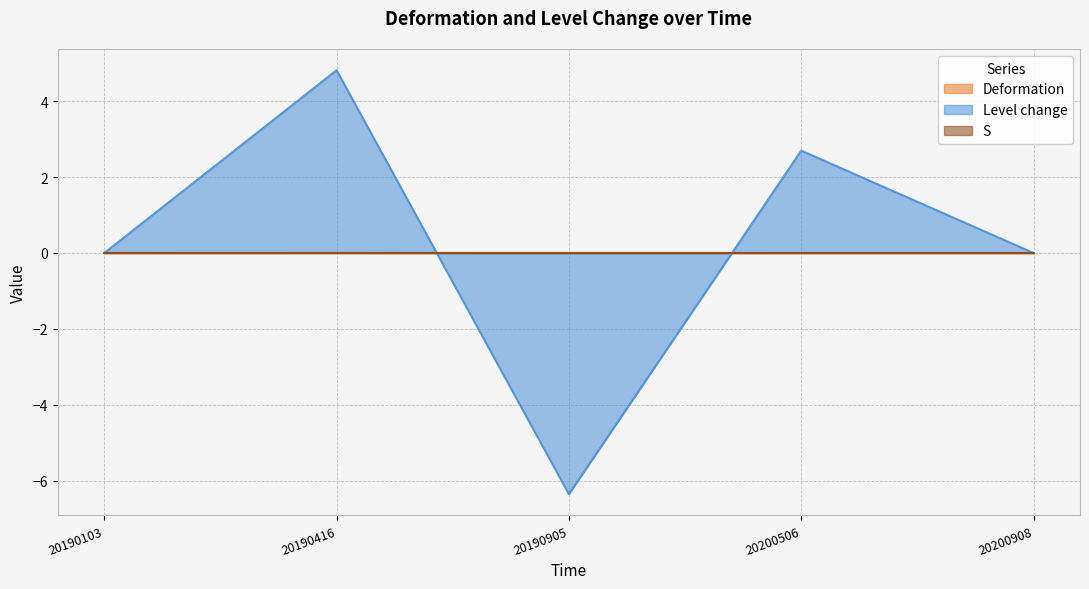

Rank the series at 20200506 from lowest to highest value.

Deformation, S, Level change